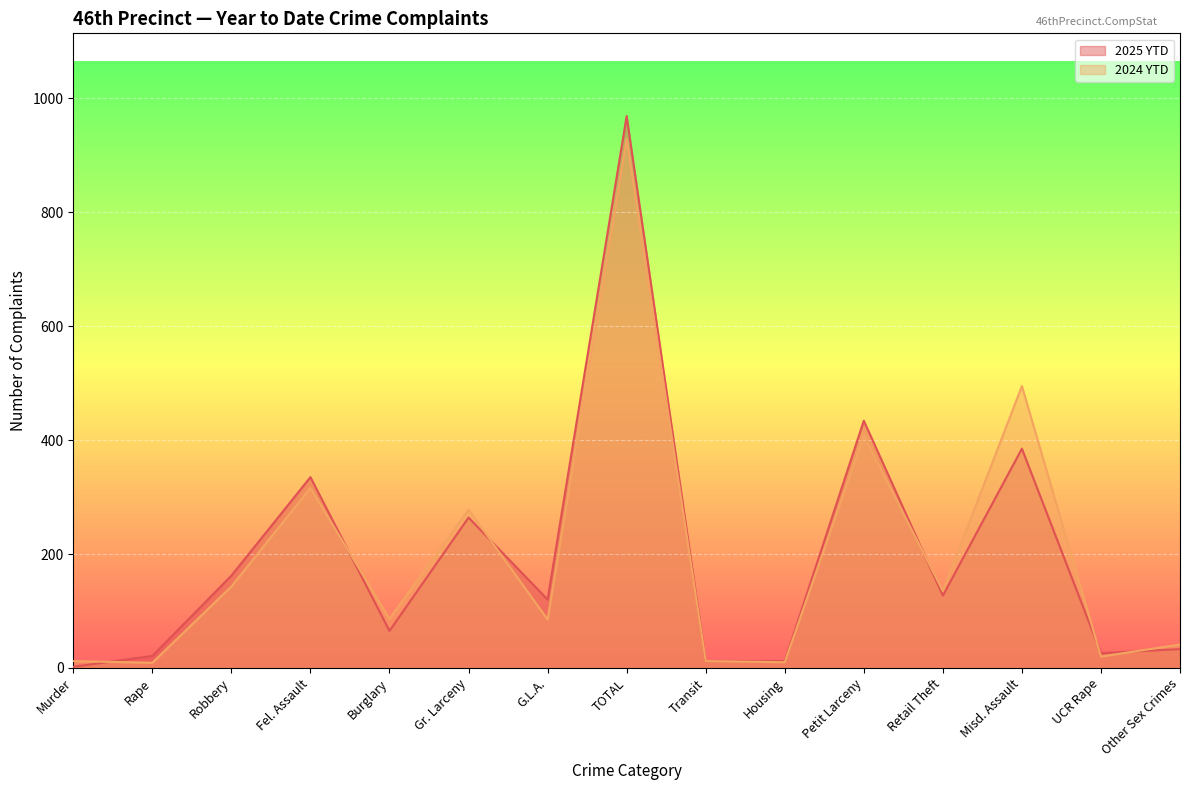

How many series are shown in this chart?

2